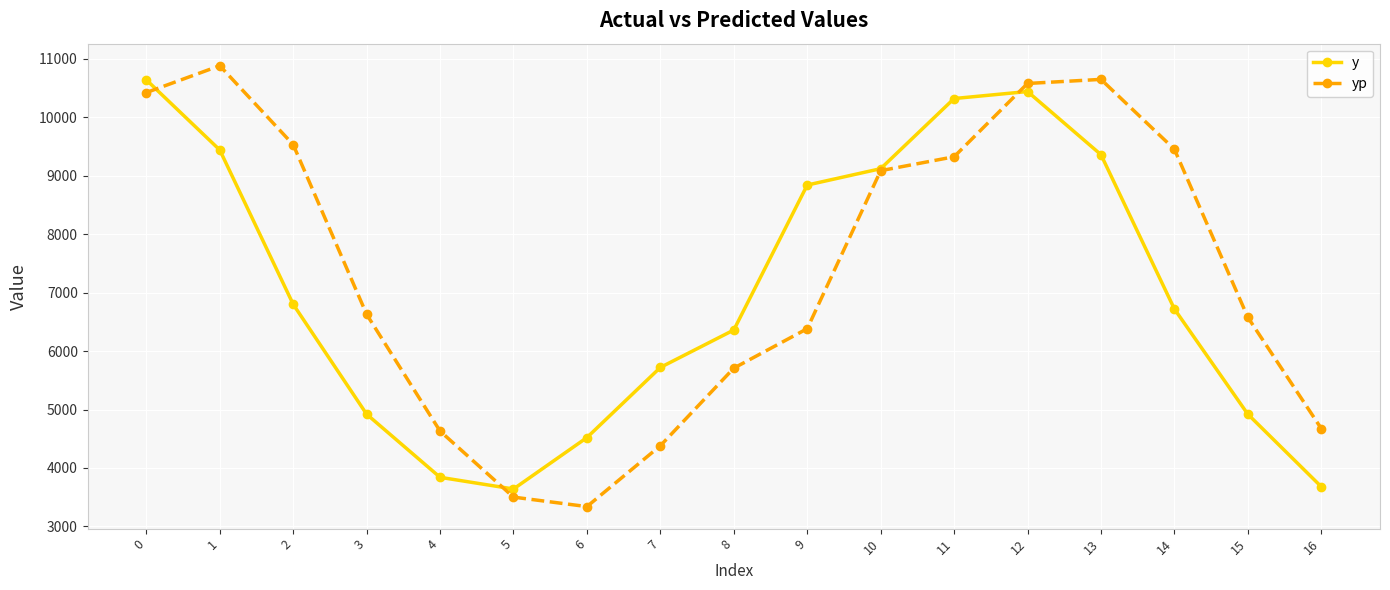

Which series has the largest range (max minus min)?

yp